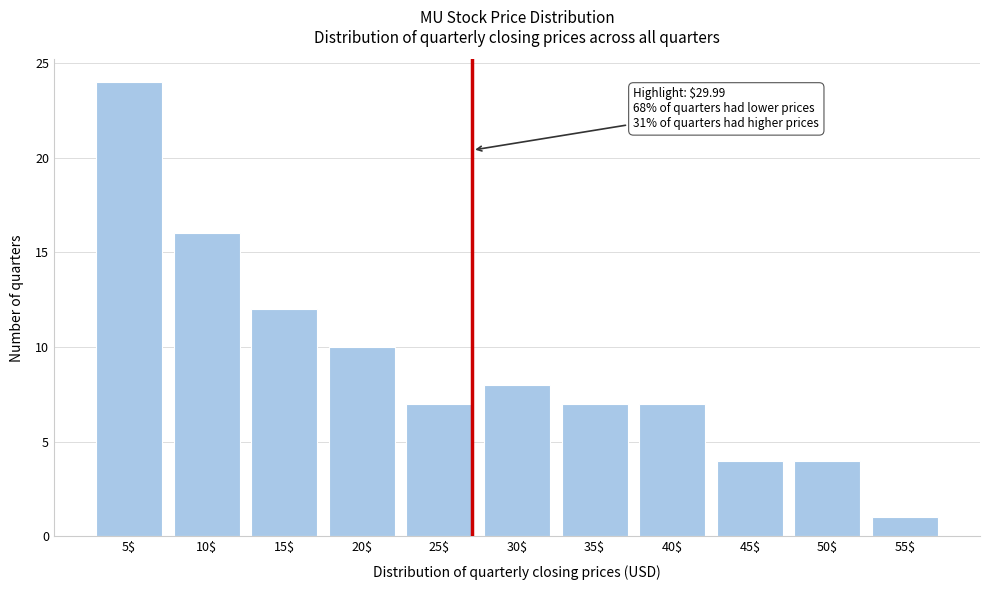

Reading right to left, extract all data points from this chart.

1	4	4	7	7	8	7	10	12	16	24